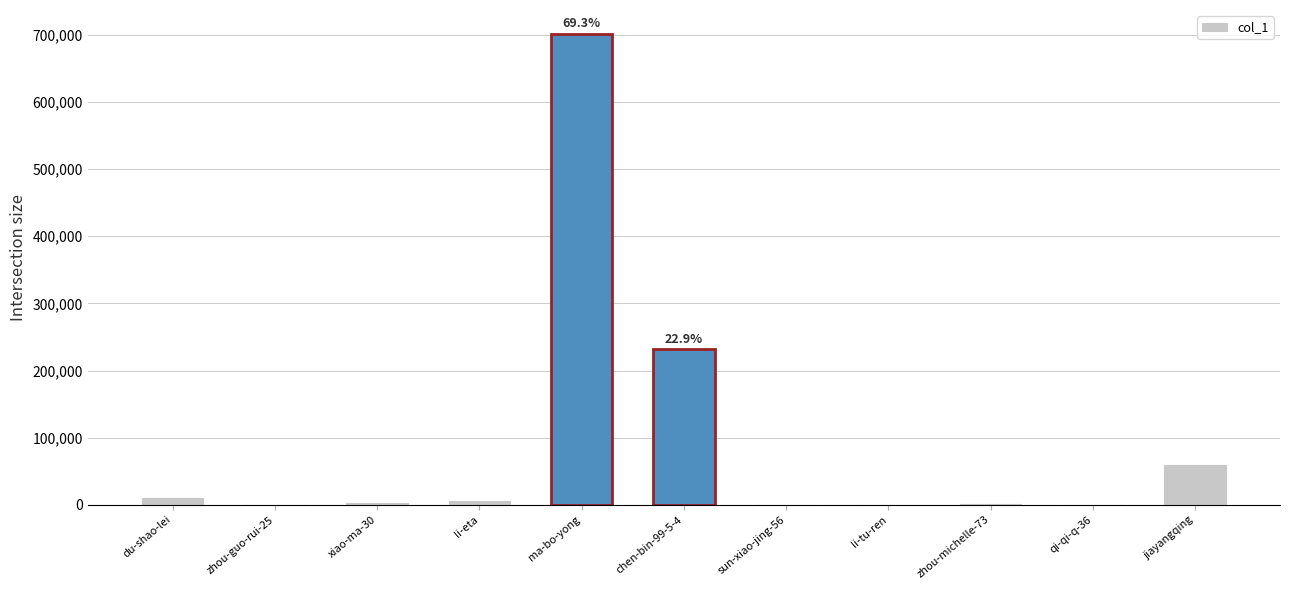

At which category does the chart reach its peak across all series?

ma-bo-yong